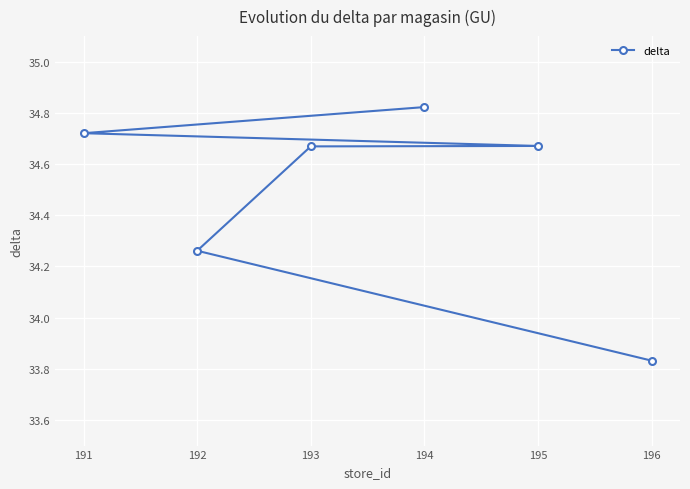

What is the sum of the values at 193 and 196?

68.5